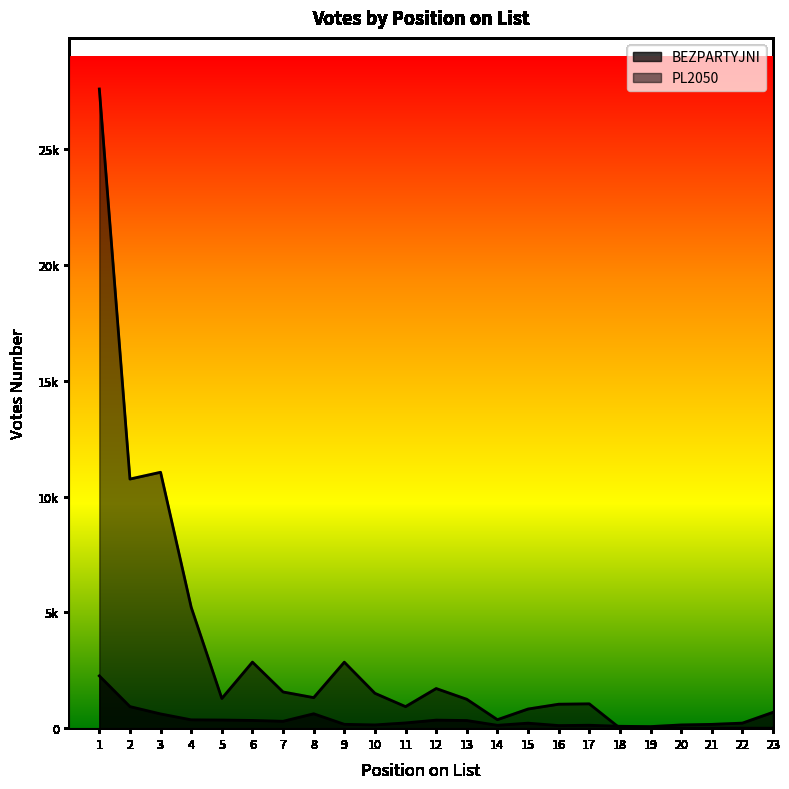

Reading right to left, what are all the values shown in this chart?

BEZPARTYJNI: 23=684	22=218	21=164	20=139	19=68	18=81	17=126	16=112	15=216	14=123	13=330	12=347	11=226	10=140	9=166	8=621	7=297	6=334	5=351	4=359	3=615	2=931	1=2257
PL2050: 23=0	22=0	21=0	20=0	19=0	18=0	17=1050	16=1034	15=826	14=366	13=1247	12=1711	11=930	10=1505	9=2849	8=1318	7=1563	6=2851	5=1282	4=5220	3=11049	2=10756	1=27596